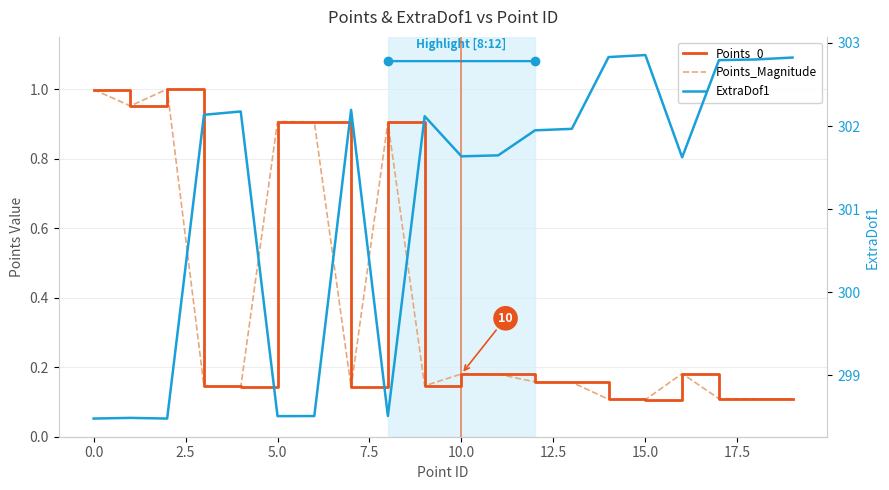

Reading right to left, transcribe all the data shown in this chart.

Points_0: 0.1	0.1	0.1	0.2	0.1	0.1	0.2	0.2	0.2	0.2	0.1	0.9	0.1	0.9	0.9	0.1	0.1	1.0	1.0	1.0
Points_Magnitude: 0.1	0.1	0.1	0.2	0.1	0.1	0.2	0.2	0.2	0.2	0.1	0.9	0.1	0.9	0.9	0.1	0.1	1.0	1.0	1.0
ExtraDof1: 302.8	302.8	302.8	301.6	302.9	302.8	302.0	301.9	301.6	301.6	302.1	298.5	302.2	298.5	298.5	302.2	302.1	298.5	298.5	298.5